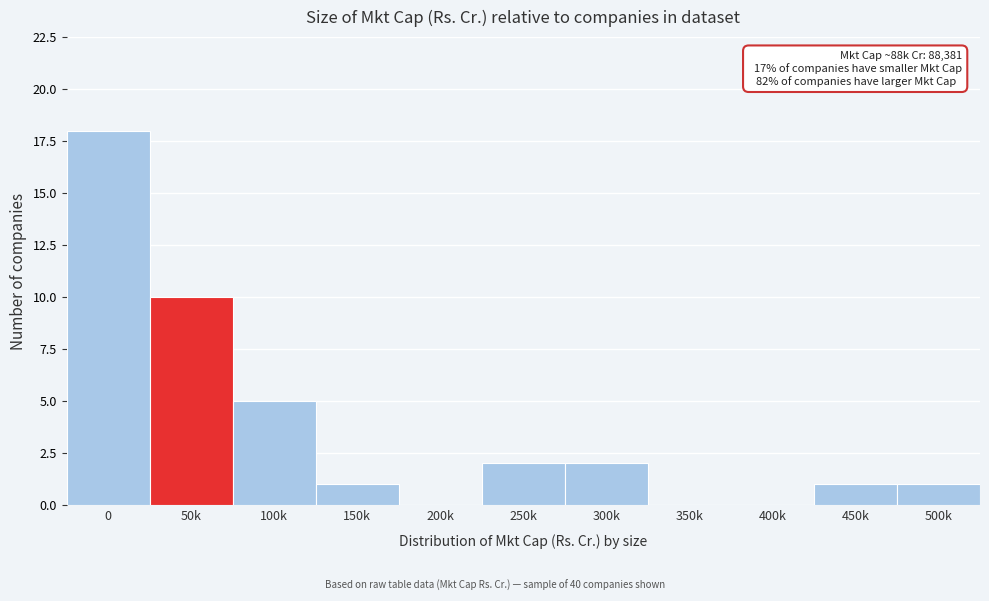

Reading left to right, extract all data points from this chart.

0=18	50k=10	100k=5	150k=1	200k=0	250k=2	300k=2	350k=0	400k=0	450k=1	500k=1